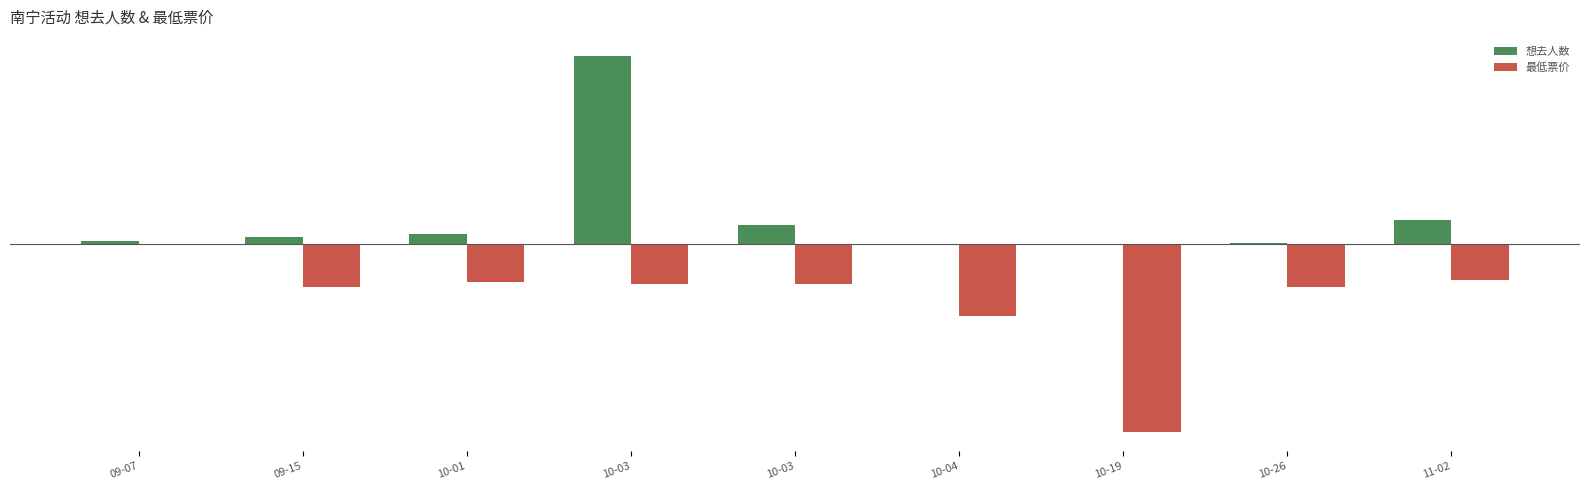

What are all the series names shown in the legend?

想去人数, 最低票价